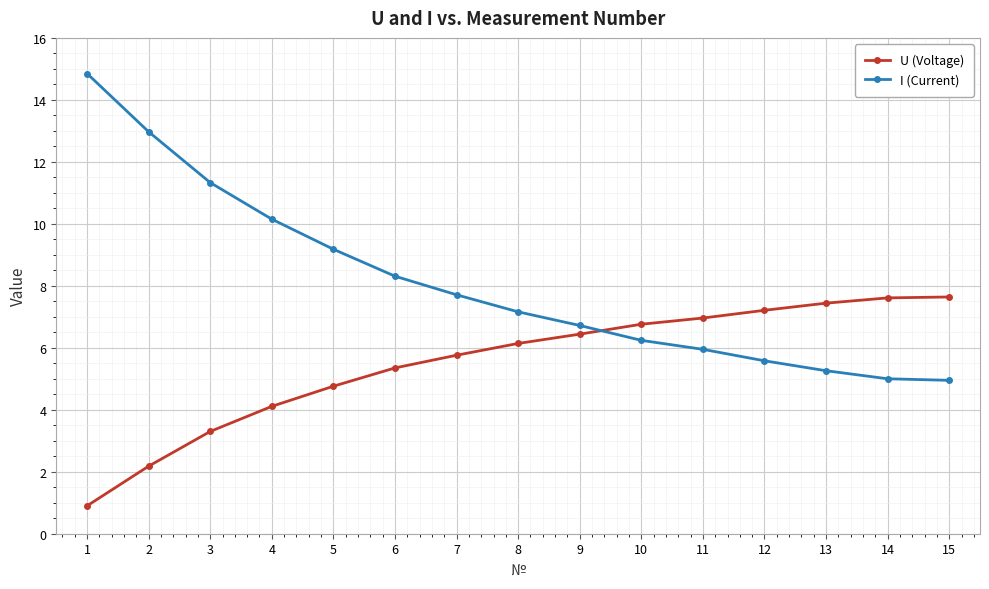

True or false: U (Voltage) has a value of 2.7 at 8.

False